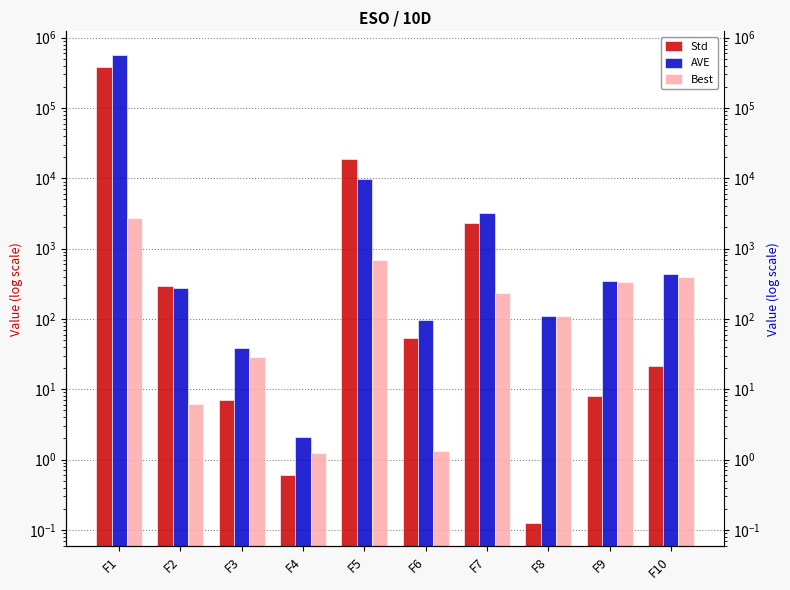

What is the difference between the maximum and minimum values in the Std series?

384911.0